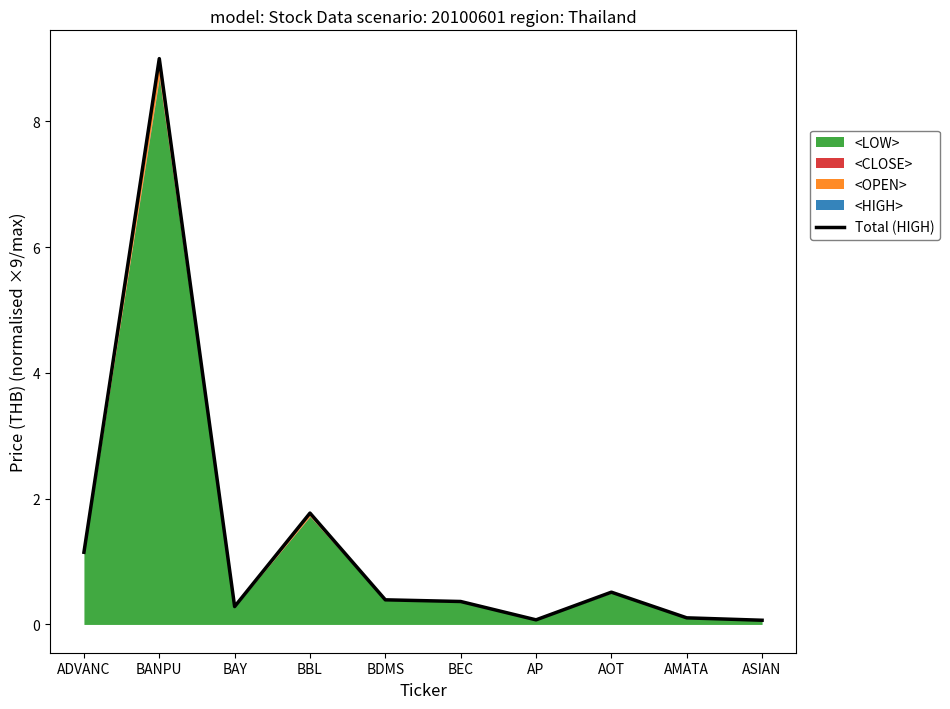

How many categories are shown in the chart?

10